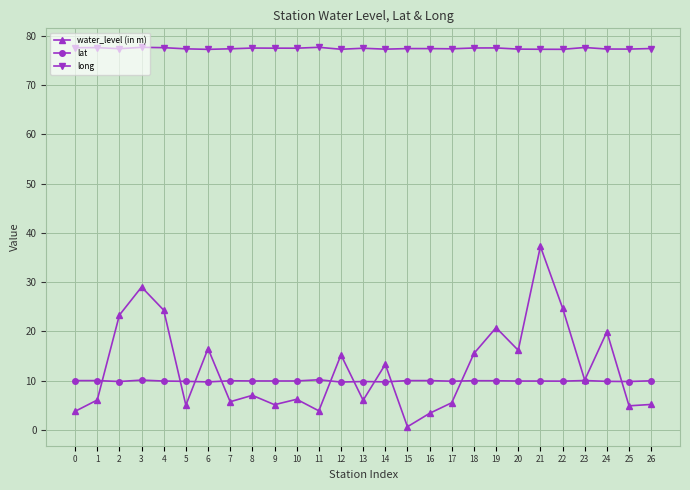

What are all the series names shown in the legend?

water_level (in m), lat, long